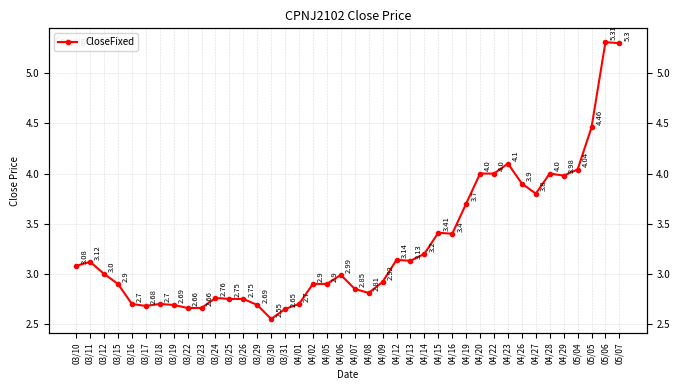

What is the maximum value shown in the chart?

5.3